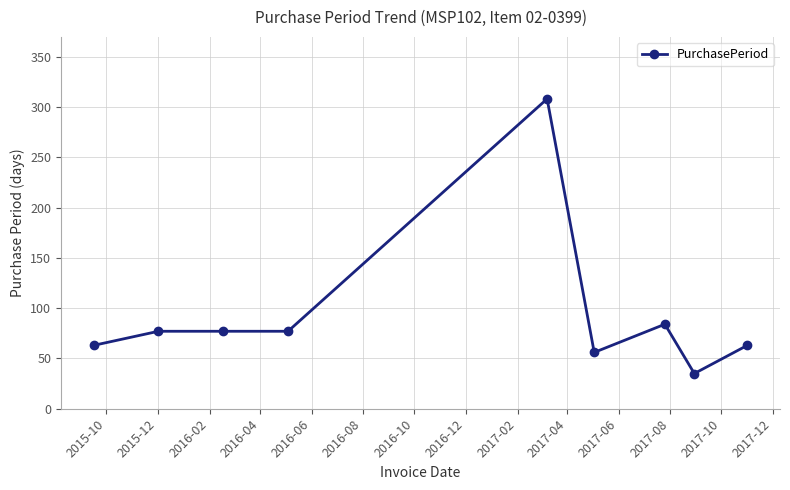

What is the value of the 3rd point from the left?

77